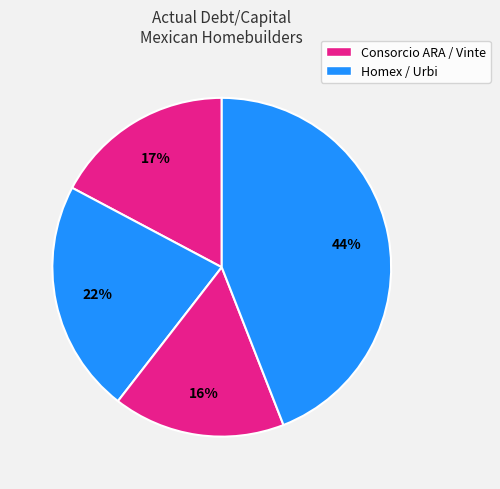

Rank the categories by value from lowest to highest.

Vinte Viviendas, Consorcio ARA, Homex, Urbi